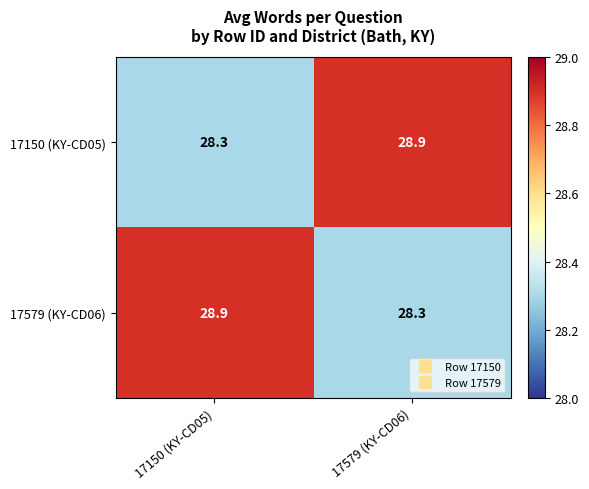

What is the total value across all series at 17579 (KY-CD06)?

57.2